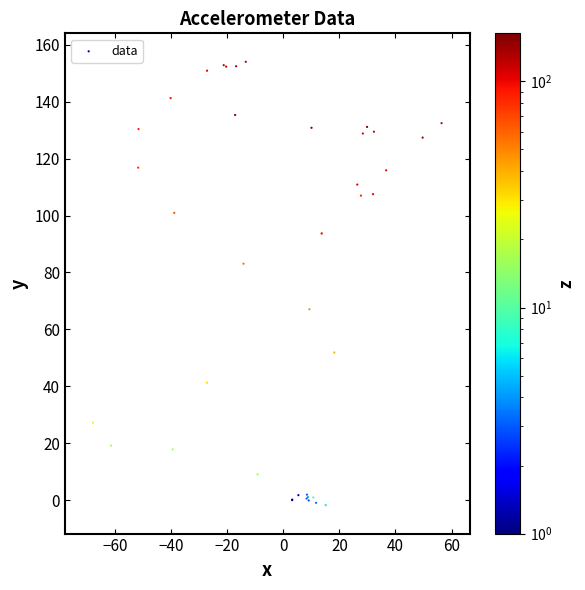

What Y value in the scatter plot is closest to 76?

83.1